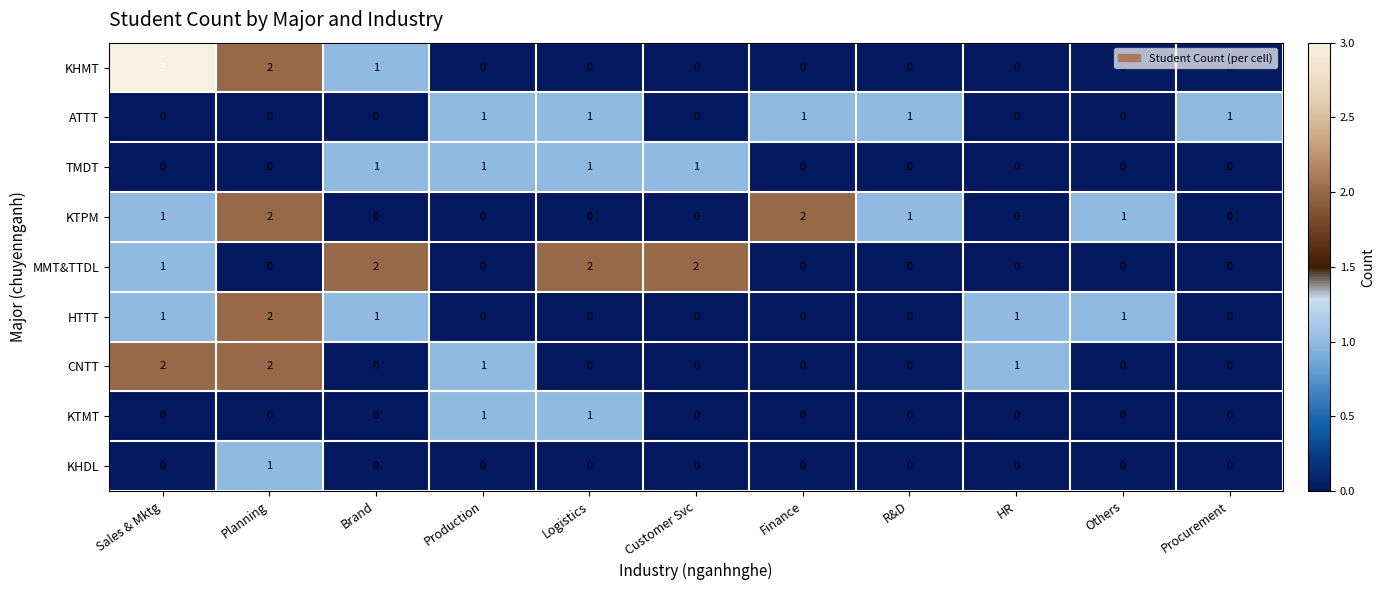

At which category is the sum across all series the highest?

Planning